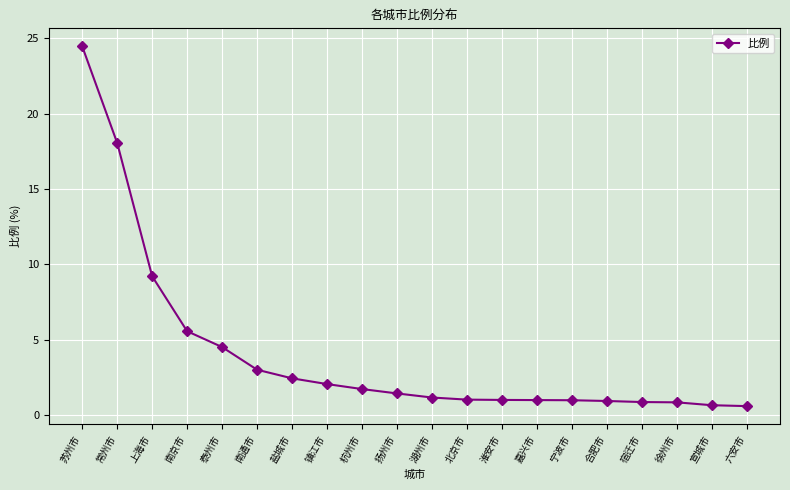

What is the average value?

4.1